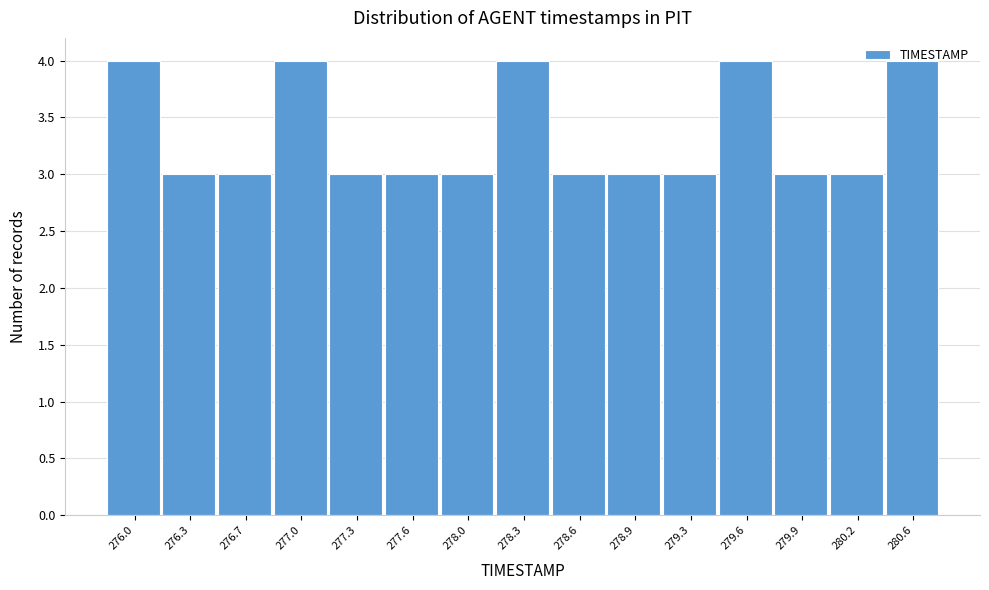

What position from the left is 280.2?

14